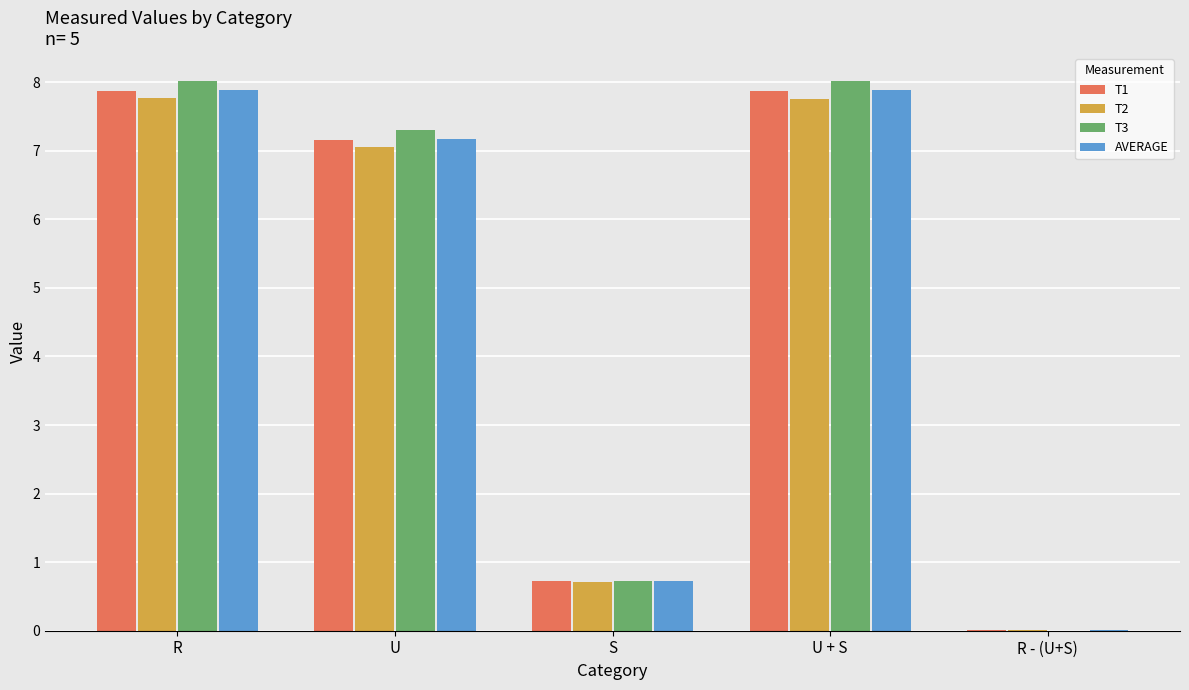

How many groups of bars are there?

5